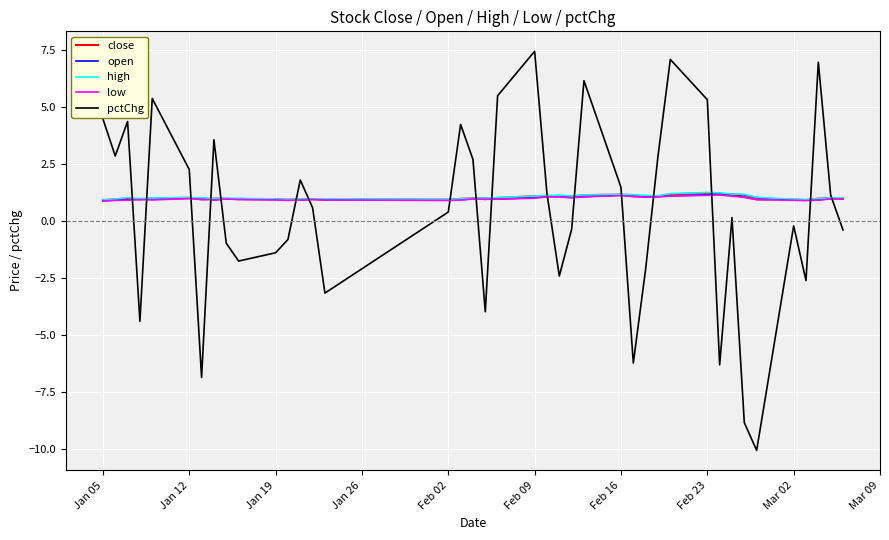

What is the smallest value displayed?

-10.1